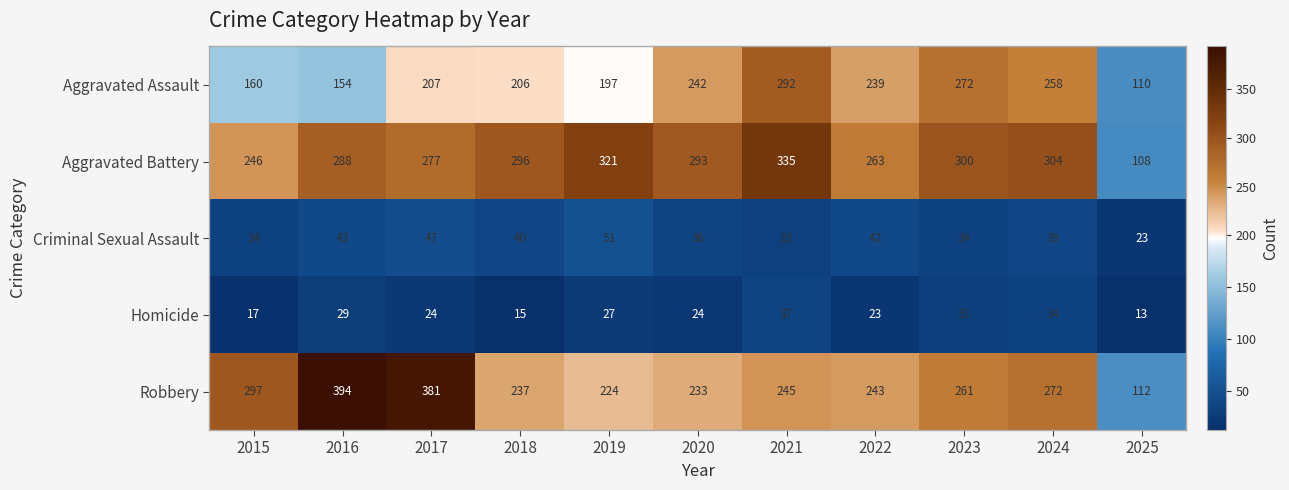

What is the average value of the Homicide series?

25